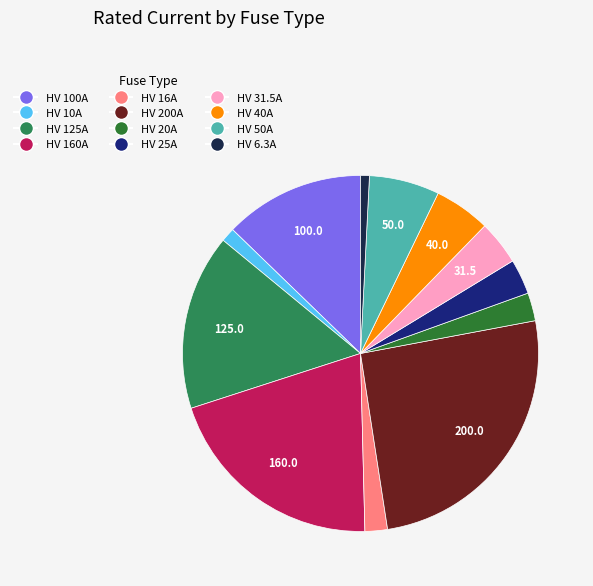

How many slices are in this pie chart?

12